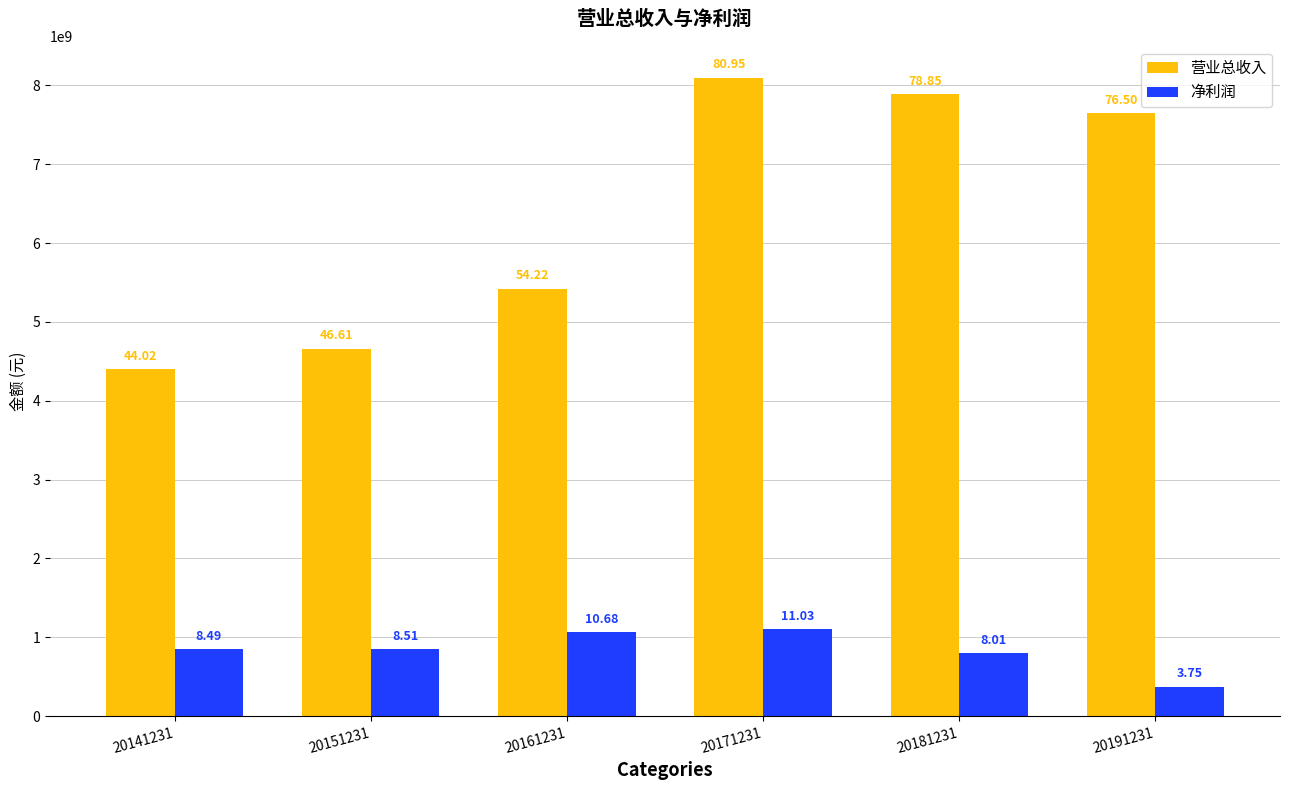

What are all the series names shown in the legend?

营业总收入, 净利润